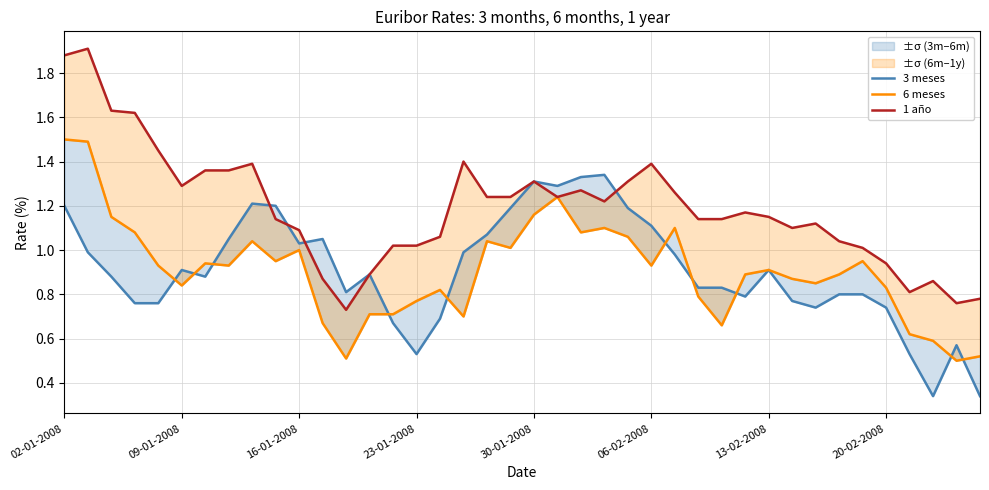

The value of 3 meses at 31 is 1.1. True or false?

False